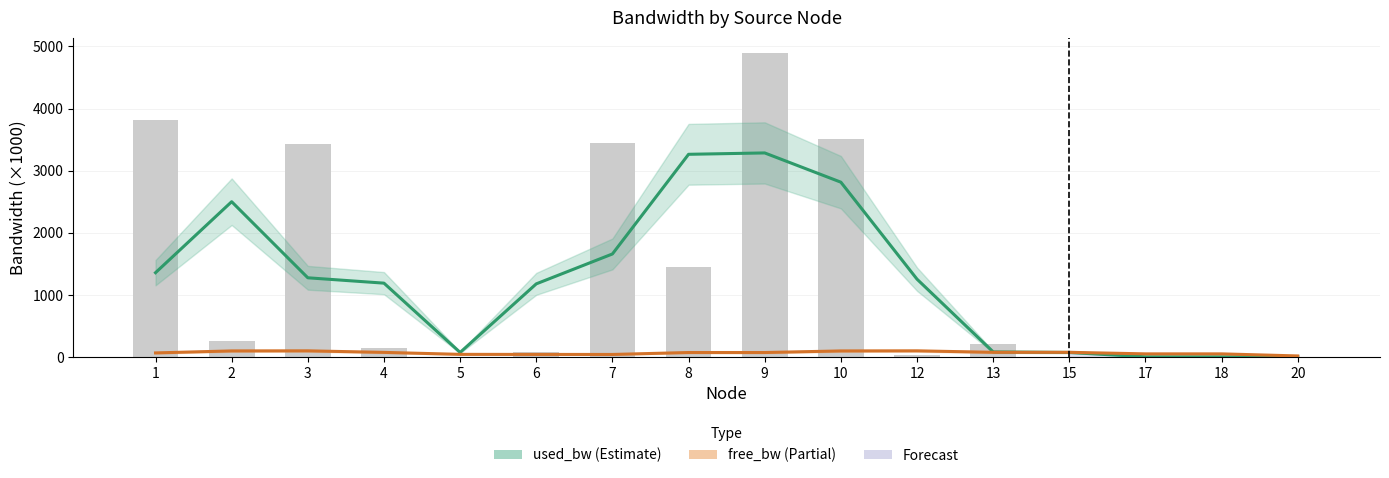

Which series has the largest range (max minus min)?

used_bw